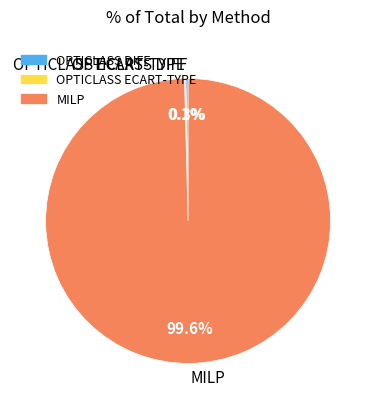

What is the largest slice in the pie chart?

MILP